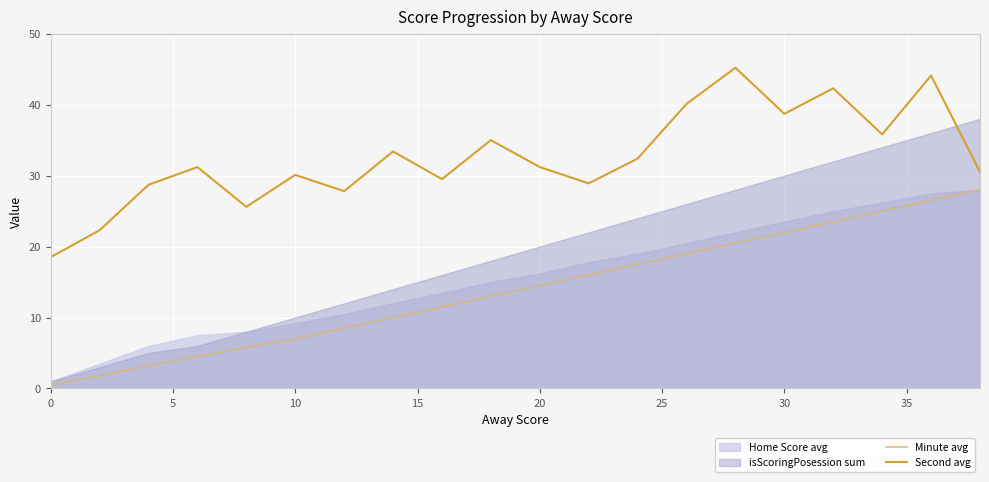

True or false: Minute avg and Second avg cross at least once.

False